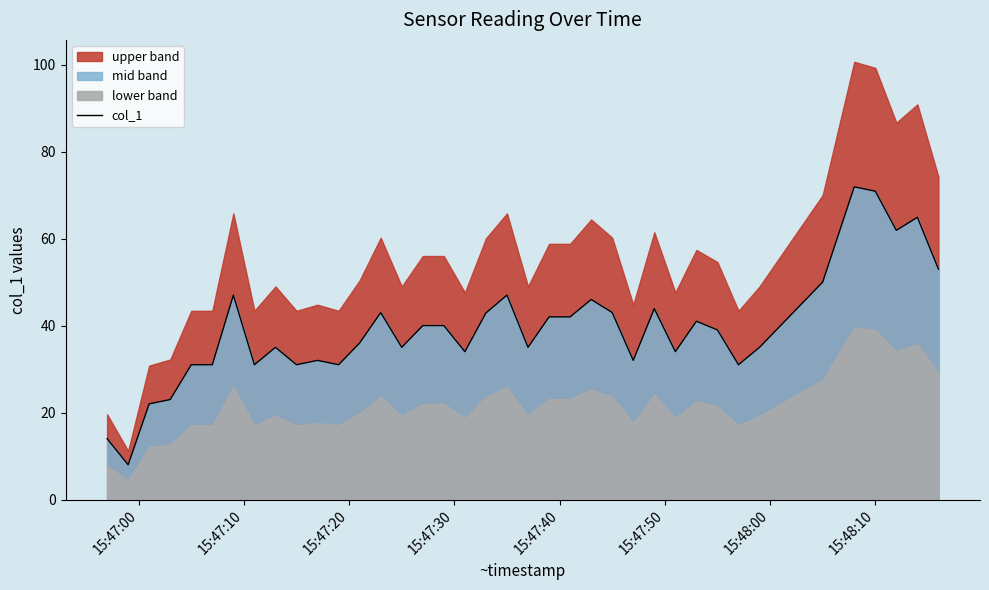

Does the chart display data point markers on the line(s)?

No